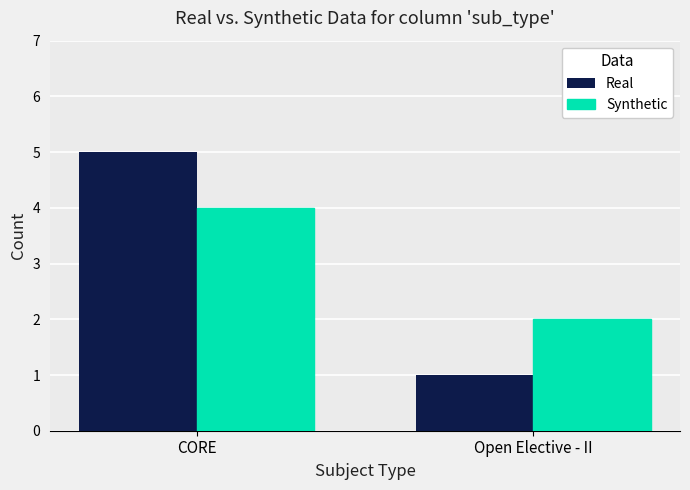

How many groups of bars are there?

2